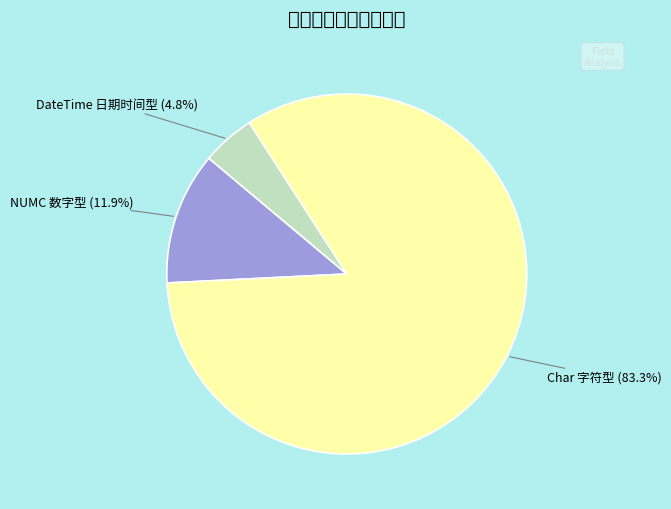

To the nearest percent, what is the difference between the largest and smallest slice percentages?

79%